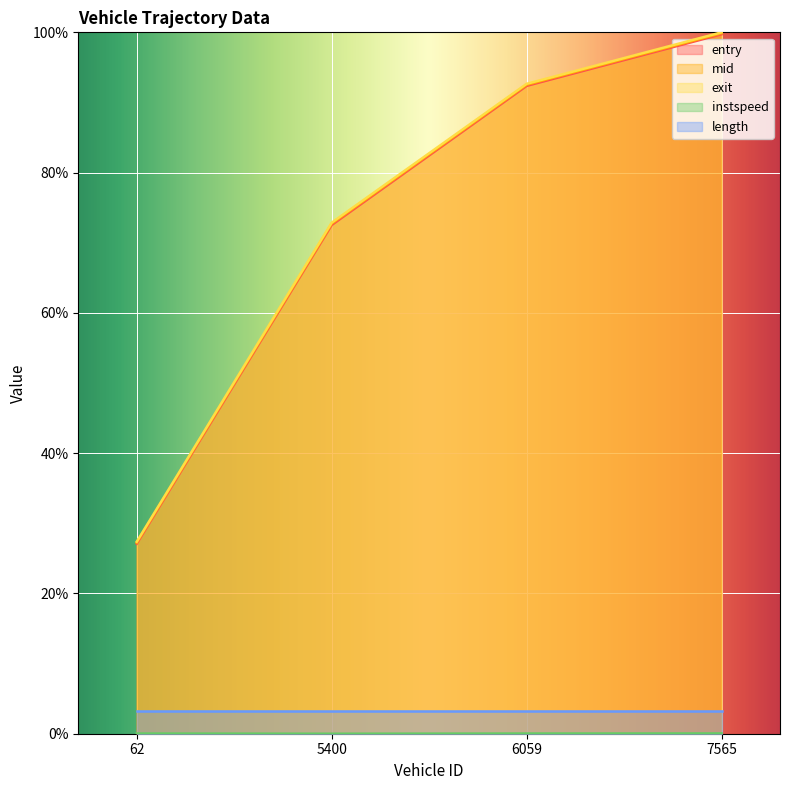

At which label is exit closest to 63?

5400